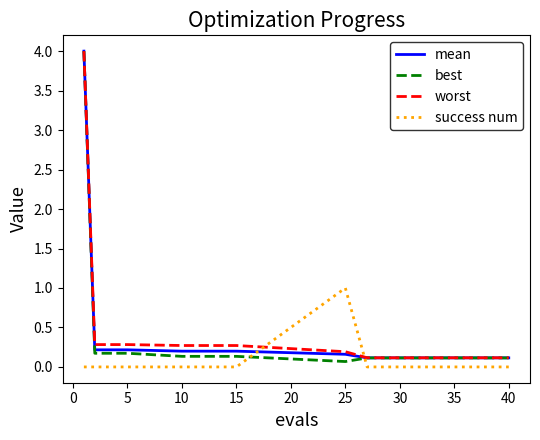

What is the maximum value for best?

4.0